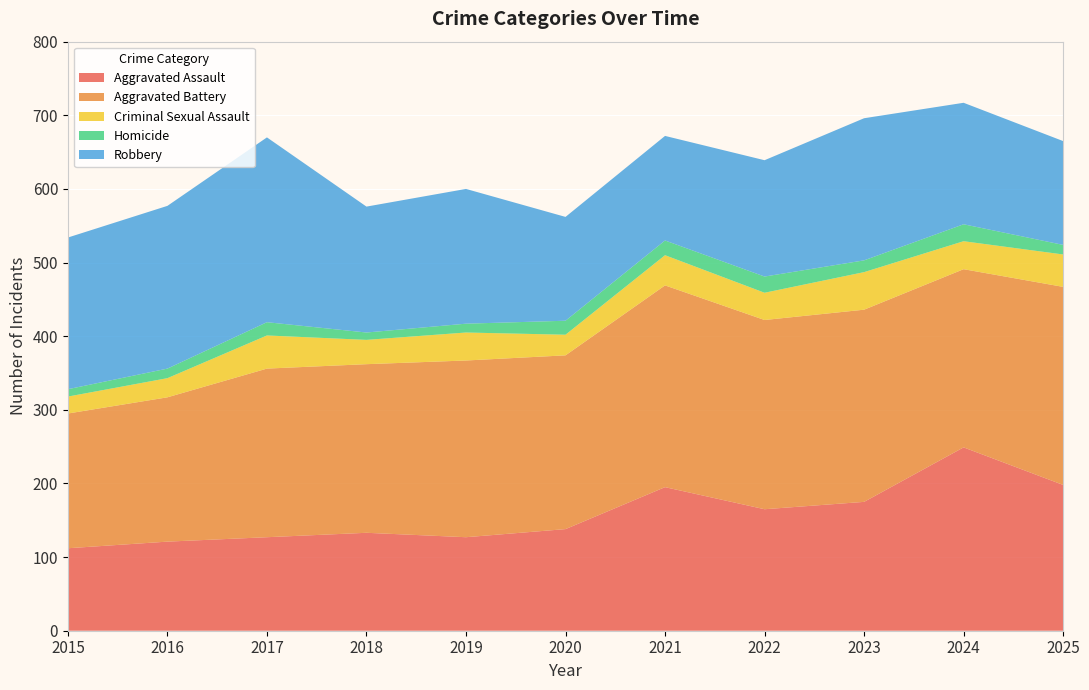

Reading right to left, extract all data points from this chart.

Aggravated Assault: 198	249	175	165	195	138	127	133	127	121	112
Aggravated Battery: 269	242	261	257	274	236	240	229	229	196	183
Criminal Sexual Assault: 44	38	51	37	41	28	38	33	45	26	23
Homicide: 13	23	16	22	20	19	12	10	18	13	10
Robbery: 141	165	193	158	142	141	183	171	251	221	206